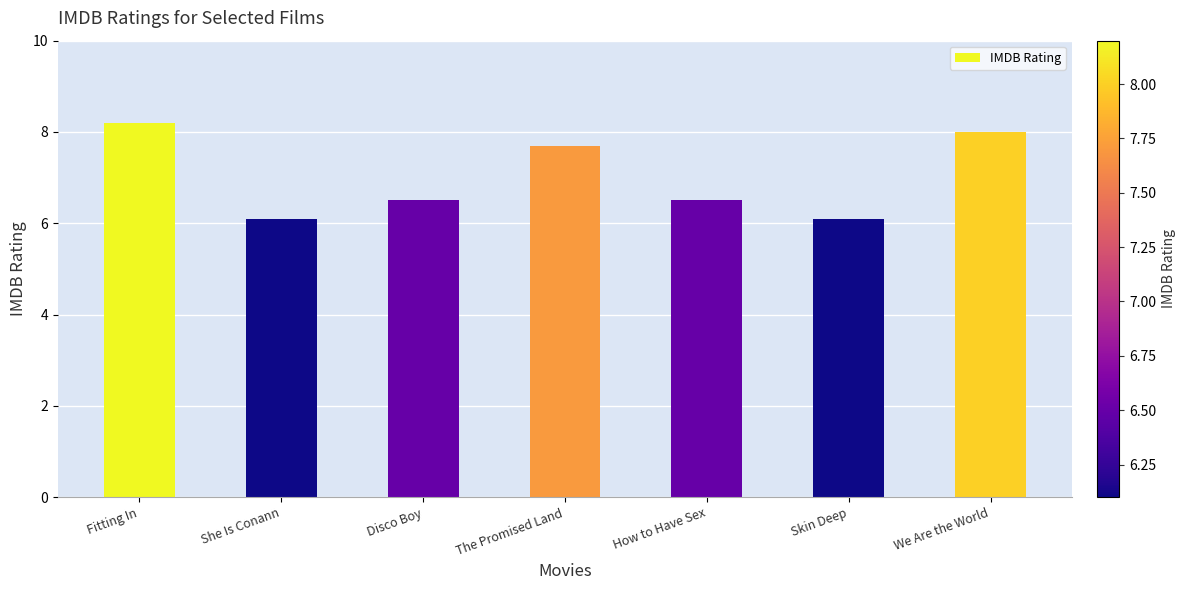

What is the difference between the values at Disco Boy and We Are the World?

1.5